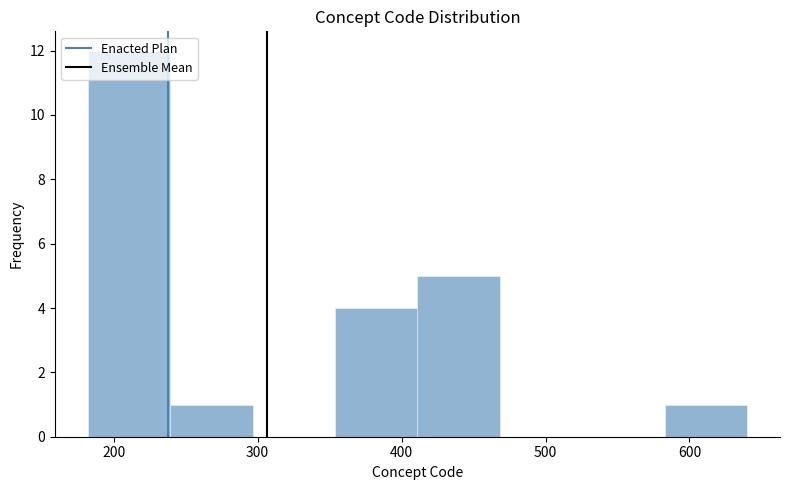

What is the height of the bar covering 240 to 300 on the x-axis? Neither the bar edges nor the heights are printed on the chart, so give them approximately, as read against the axes.

1